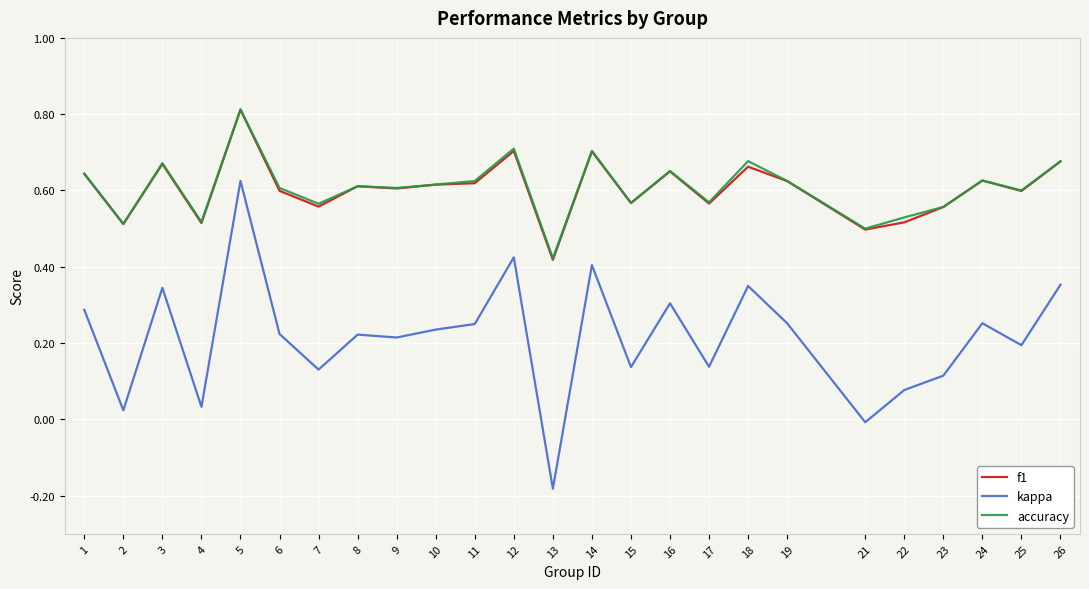

The kappa series shows 0.2 at 15. True or false?

False